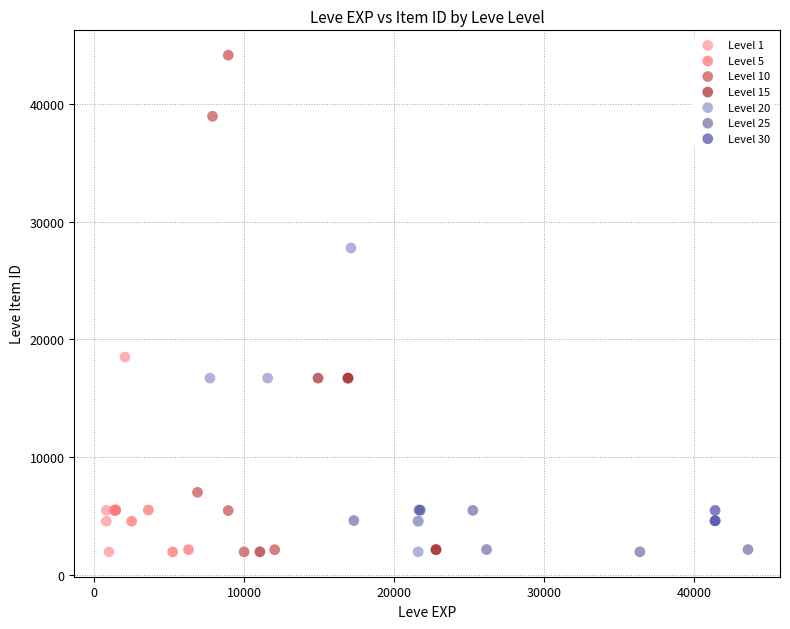

Which series has the largest Y range (max minus min)?

Level 10